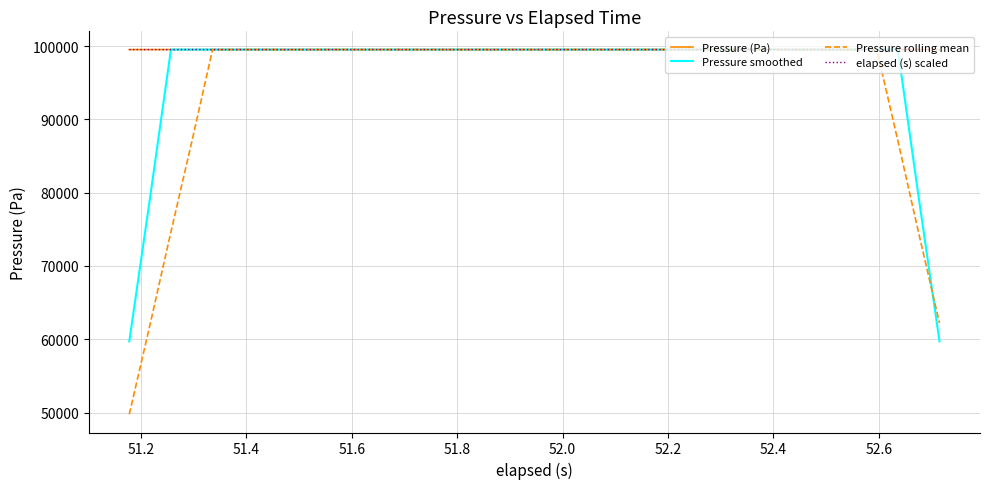

Which series has the largest range (max minus min)?

Pressure rolling mean